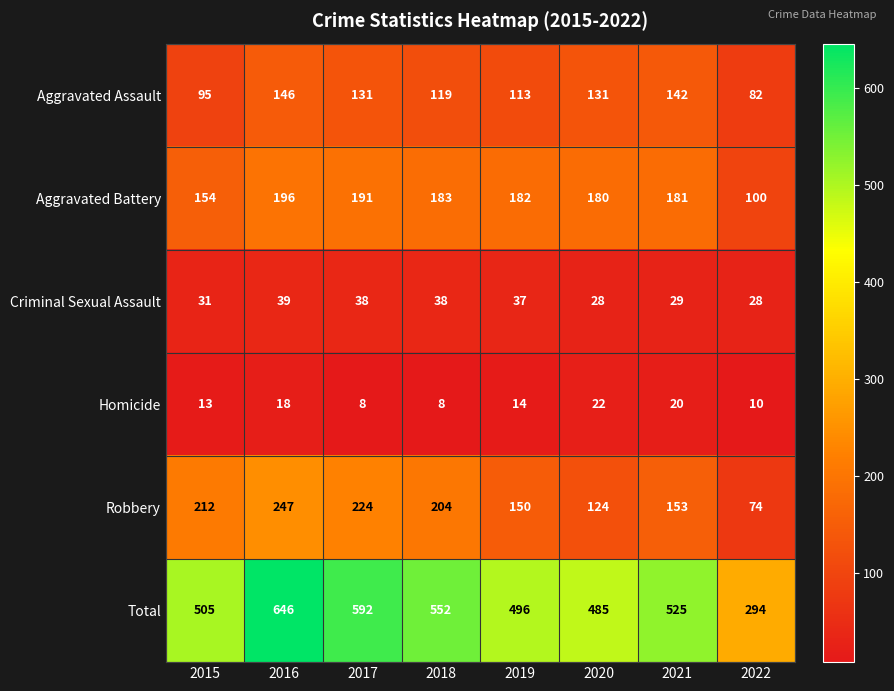

Rank the series by their maximum value, from lowest to highest.

Homicide, Criminal Sexual Assault, Aggravated Assault, Aggravated Battery, Robbery, Total